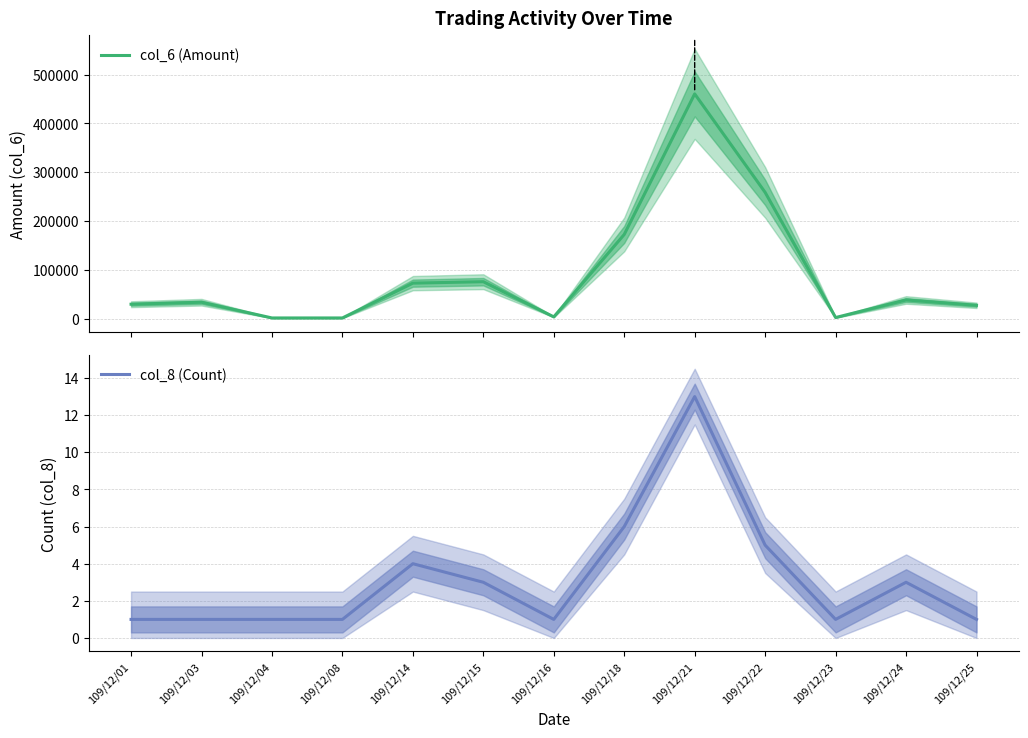

How many lines are shown in the chart?

2